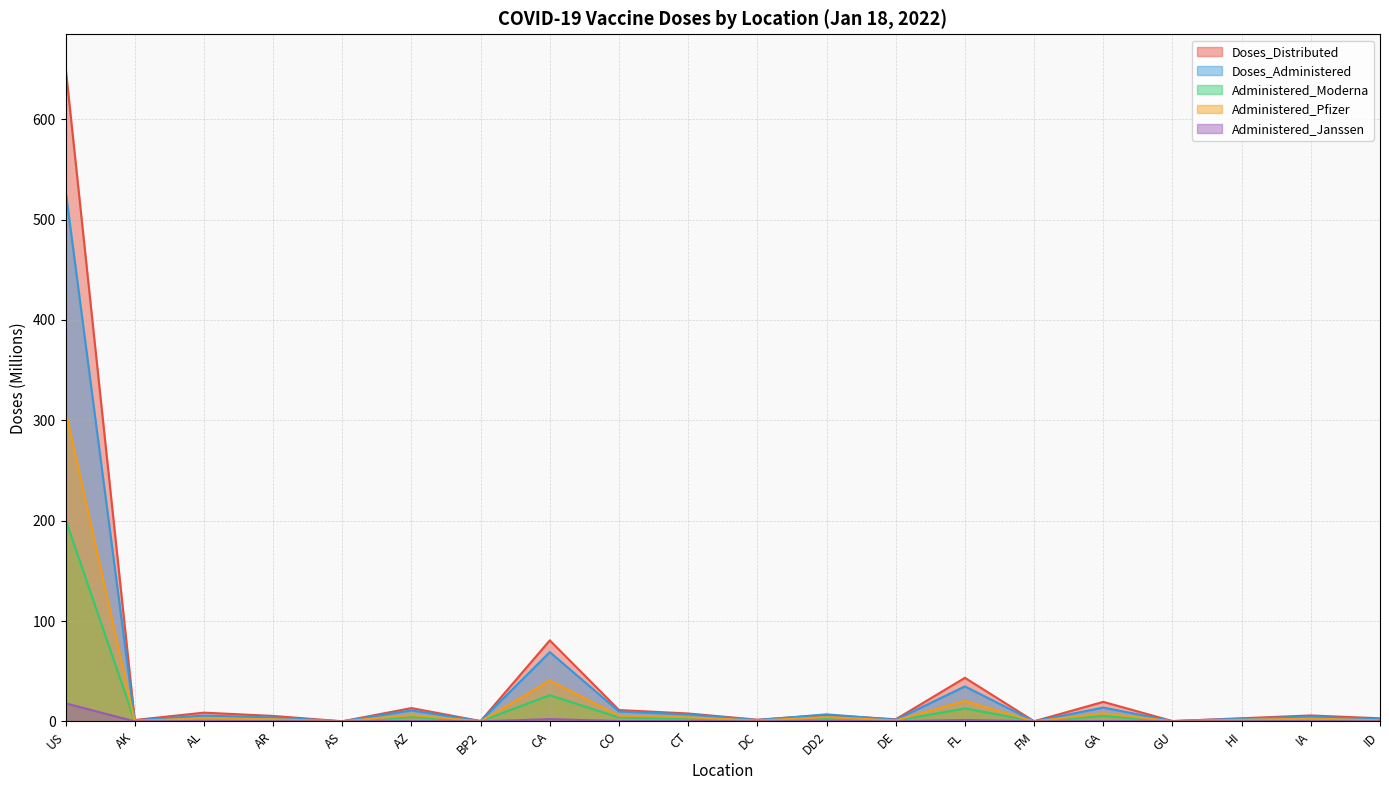

What is the difference between the second highest and second lowest values in the Doses_Administered series?

69.0